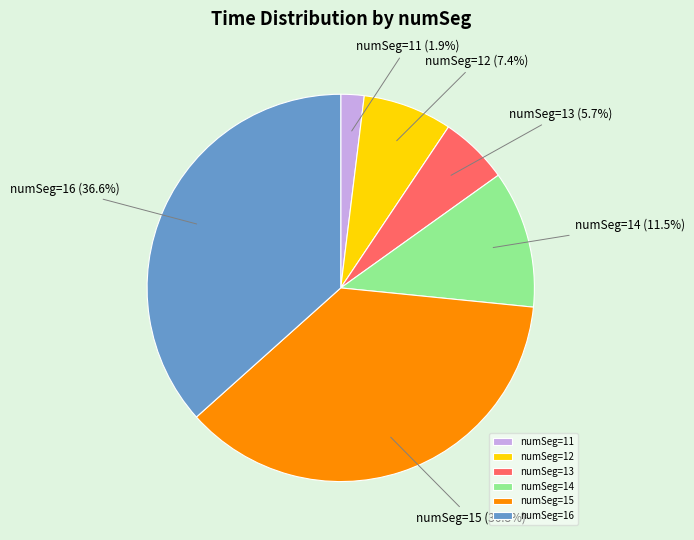

What is the total percentage of numSeg=15 and numSeg=11?

38.7%